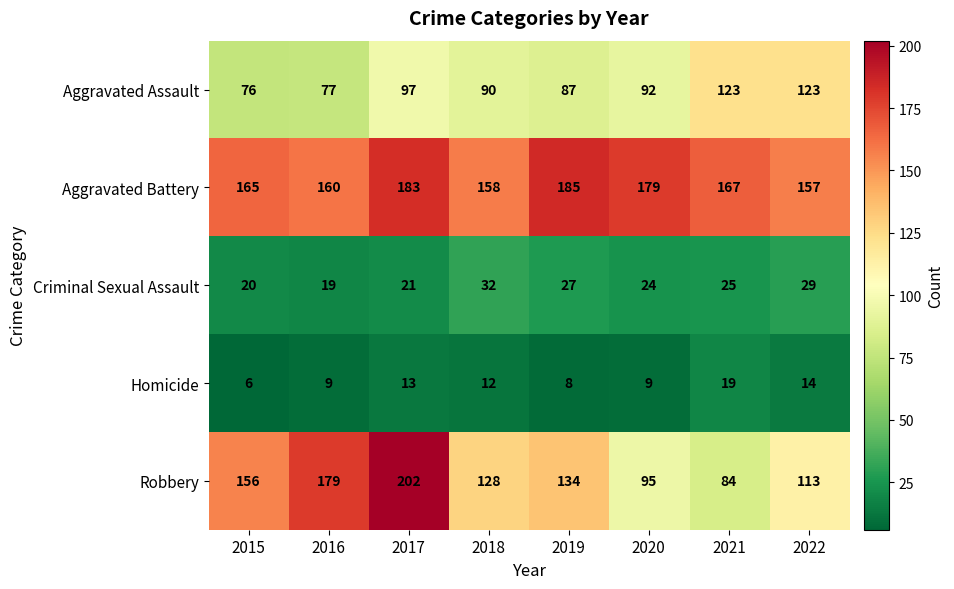

Rank the categories by Aggravated Battery value from lowest to highest.

2022, 2018, 2016, 2015, 2021, 2020, 2017, 2019